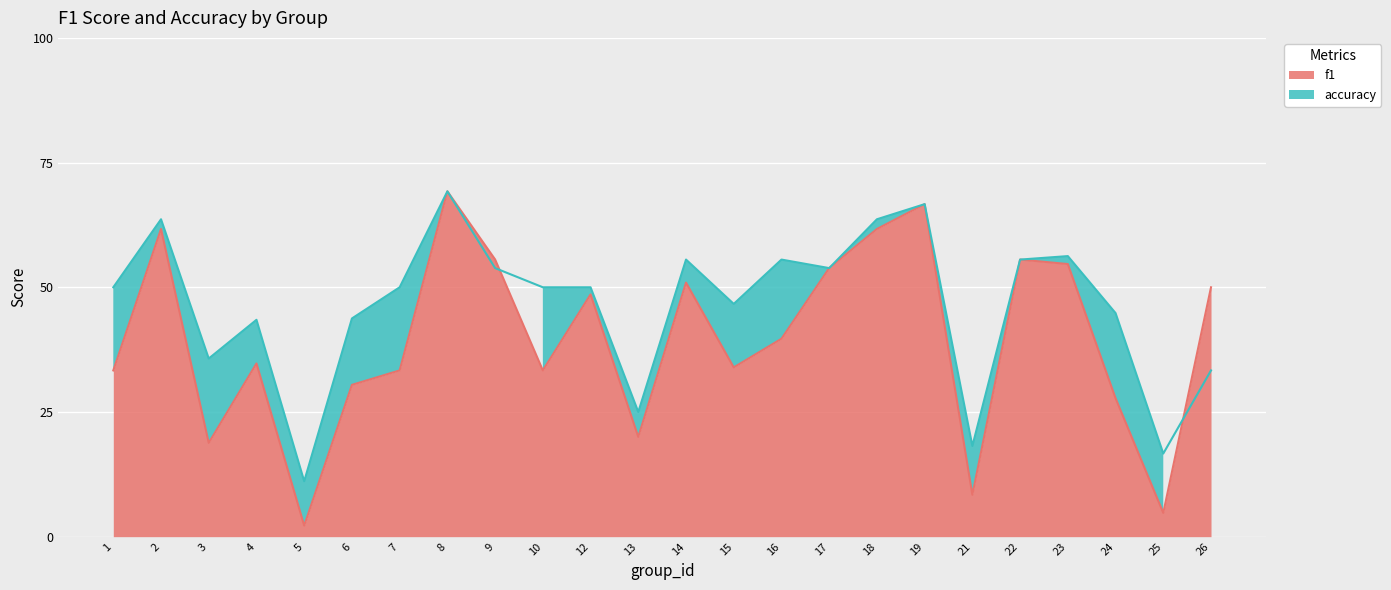

Which series has the largest range (max minus min)?

f1